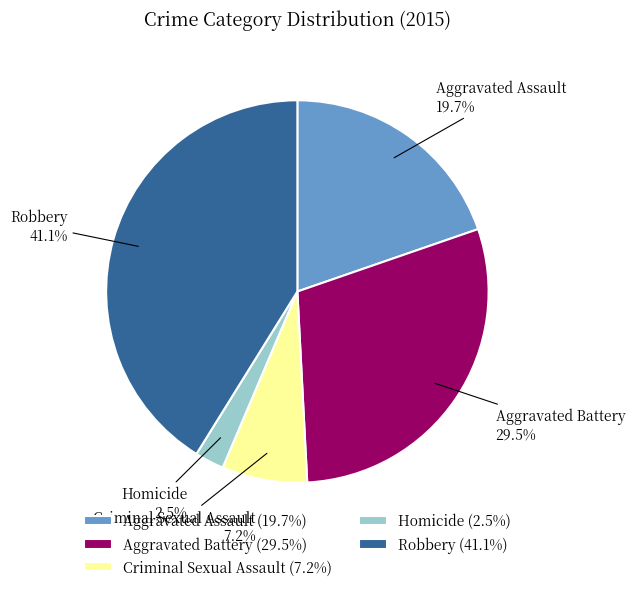

To the nearest percent, what is the difference between the largest and smallest slice percentages?

39%